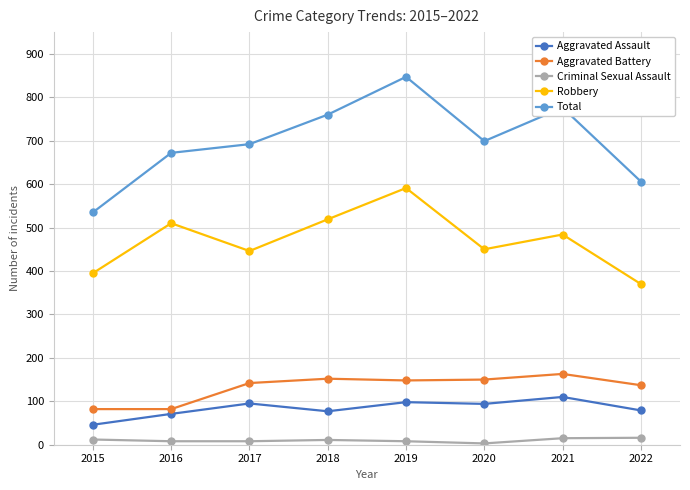

True or false: Aggravated Assault and Criminal Sexual Assault cross at least once.

False